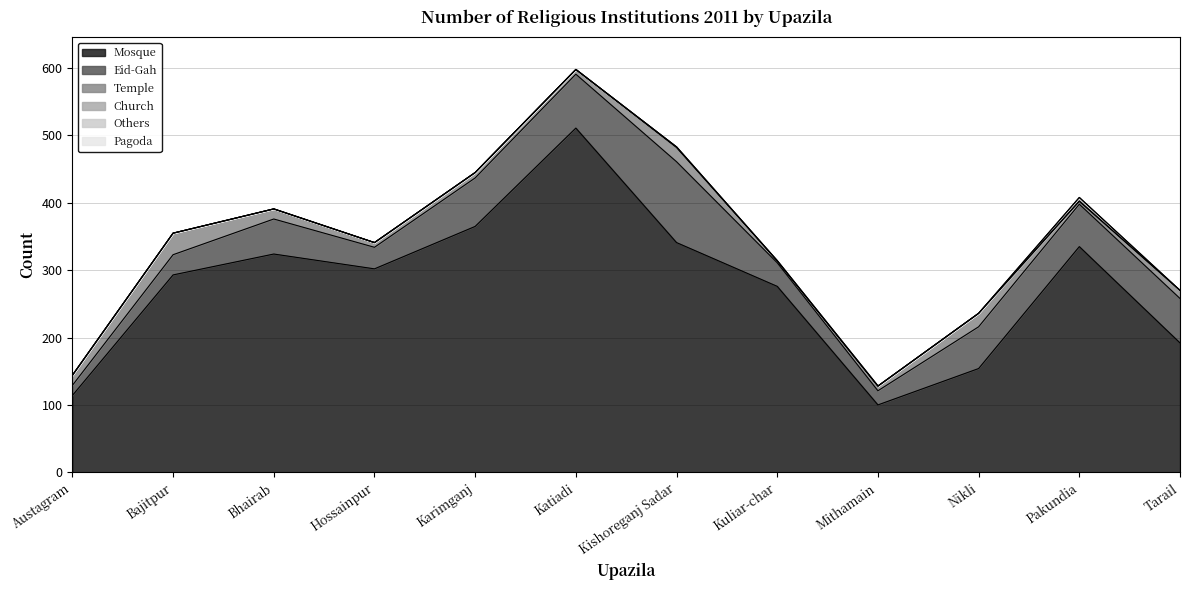

True or false: Church and Temple intersect in this chart.

False